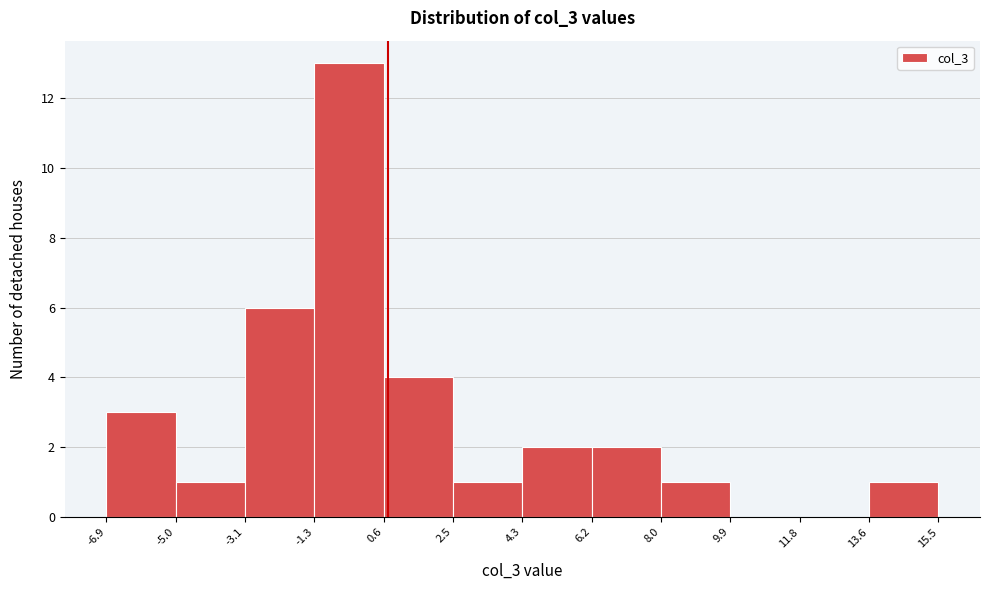

Which range on the x-axis has the tallest bar?

-1.3 to 0.6